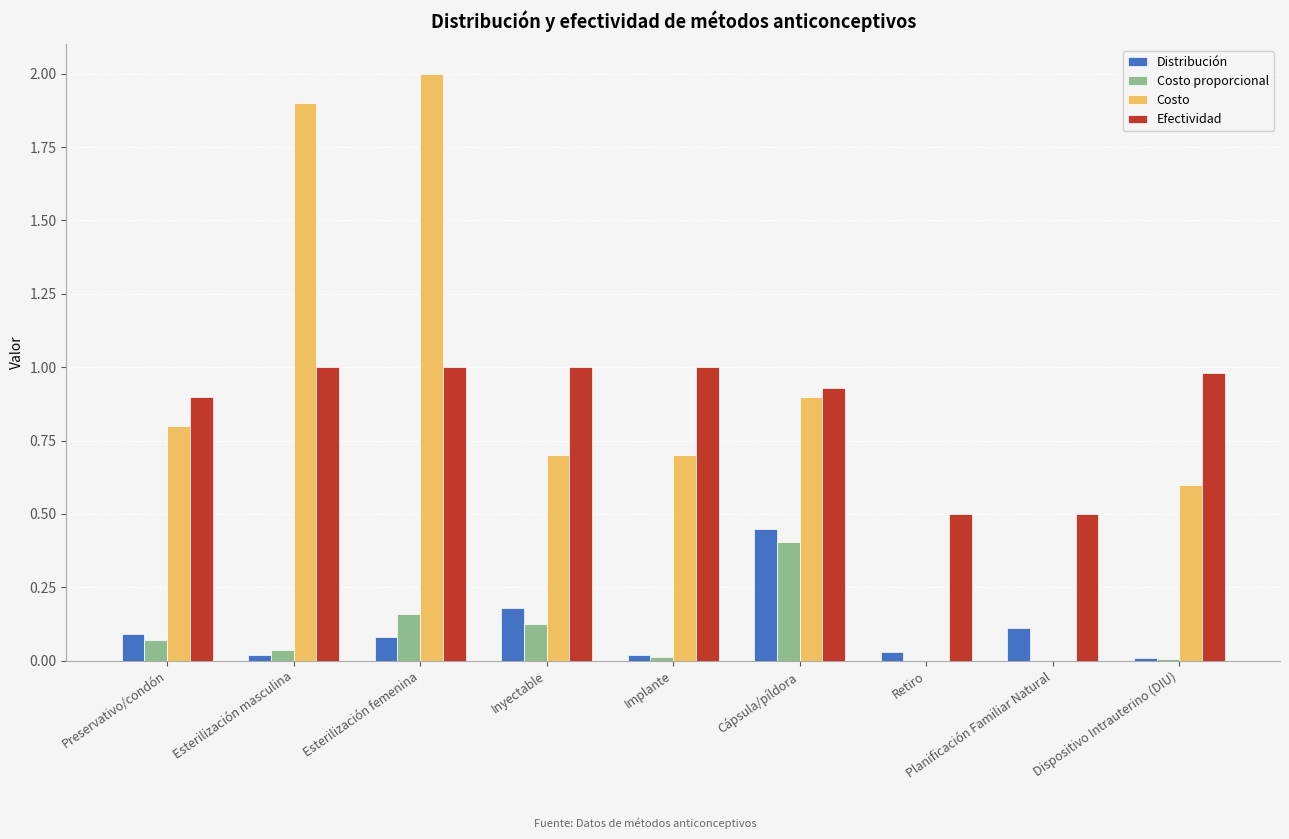

What is the sum of all Distribución values?

1.0